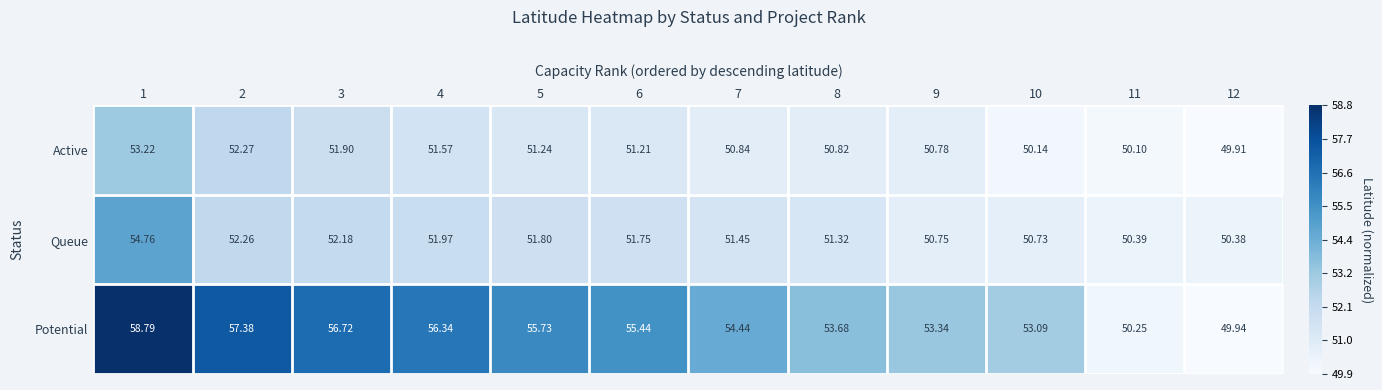

Rank the series by their maximum value, from lowest to highest.

Active, Queue, Potential